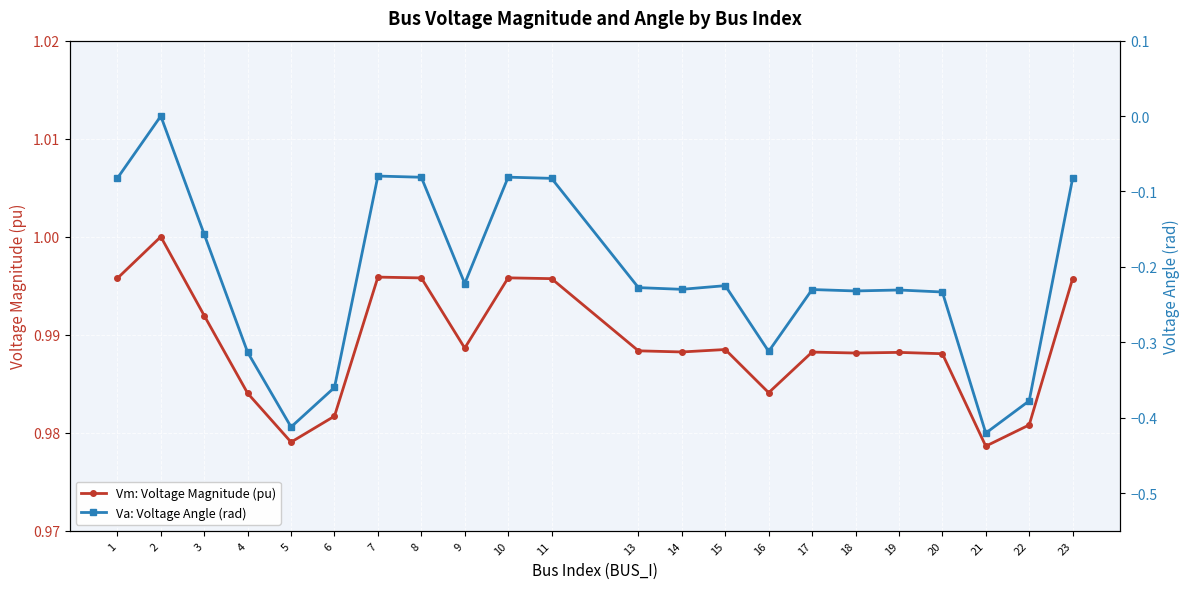

The Va: Voltage Angle (rad) series shows -0.2 at 2. True or false?

False